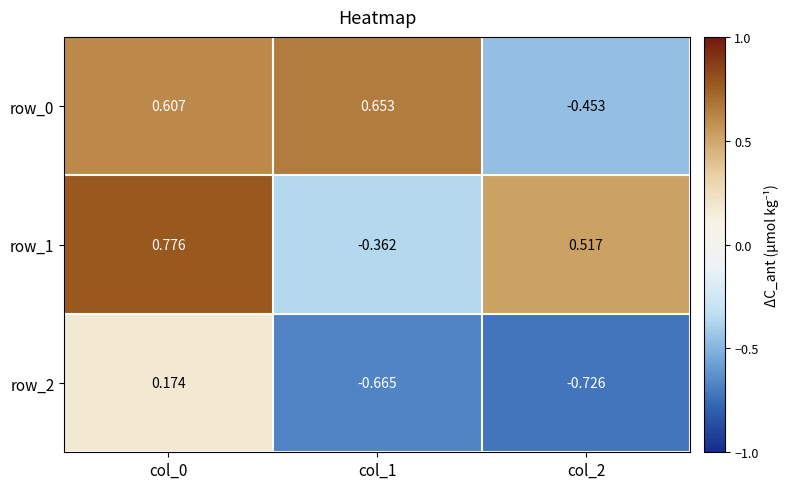

Is the value of row_0 at col_2 greater than the value of row_1 at col_0?

No